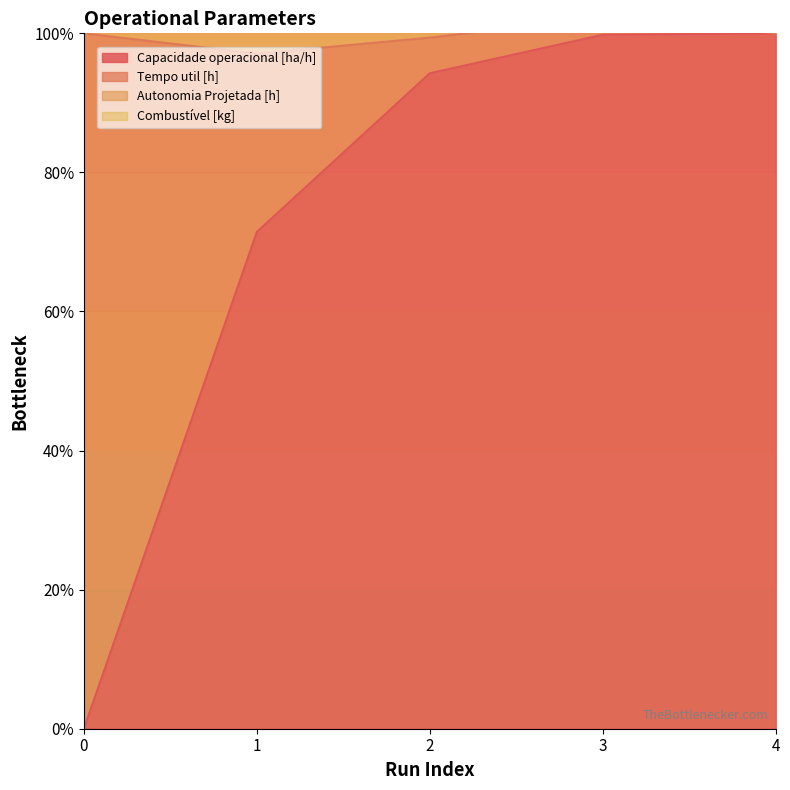

Does the chart display data point markers on the line(s)?

No